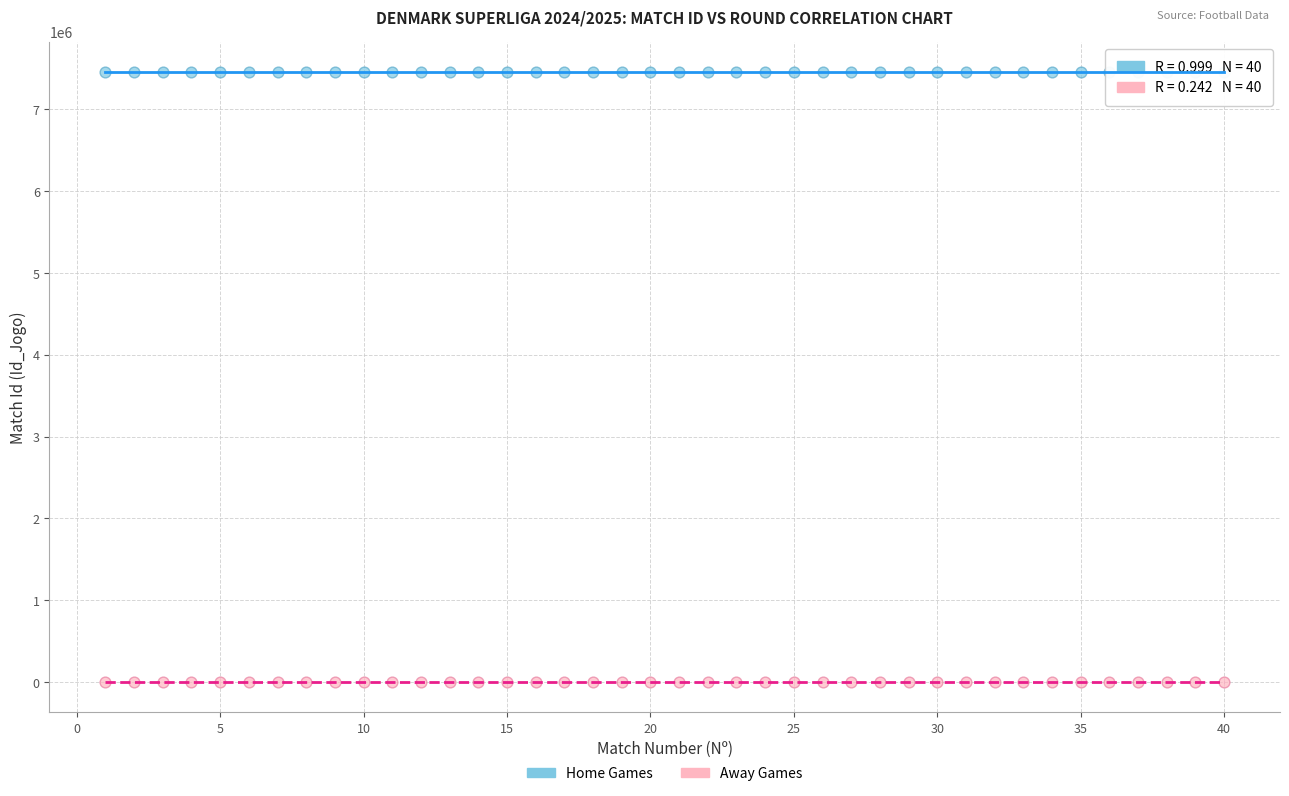

Across all data points, what is the range of X values (max minus min)?

39